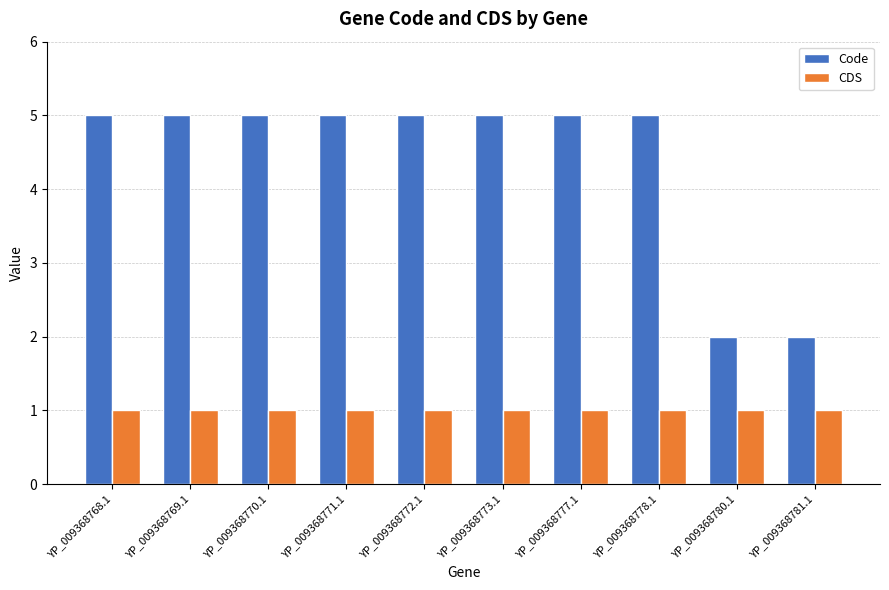

Reading right to left, what are all the values shown in this chart?

Code: YP_009368781.1=2	YP_009368780.1=2	YP_009368778.1=5	YP_009368777.1=5	YP_009368773.1=5	YP_009368772.1=5	YP_009368771.1=5	YP_009368770.1=5	YP_009368769.1=5	YP_009368768.1=5
CDS: YP_009368781.1=1	YP_009368780.1=1	YP_009368778.1=1	YP_009368777.1=1	YP_009368773.1=1	YP_009368772.1=1	YP_009368771.1=1	YP_009368770.1=1	YP_009368769.1=1	YP_009368768.1=1